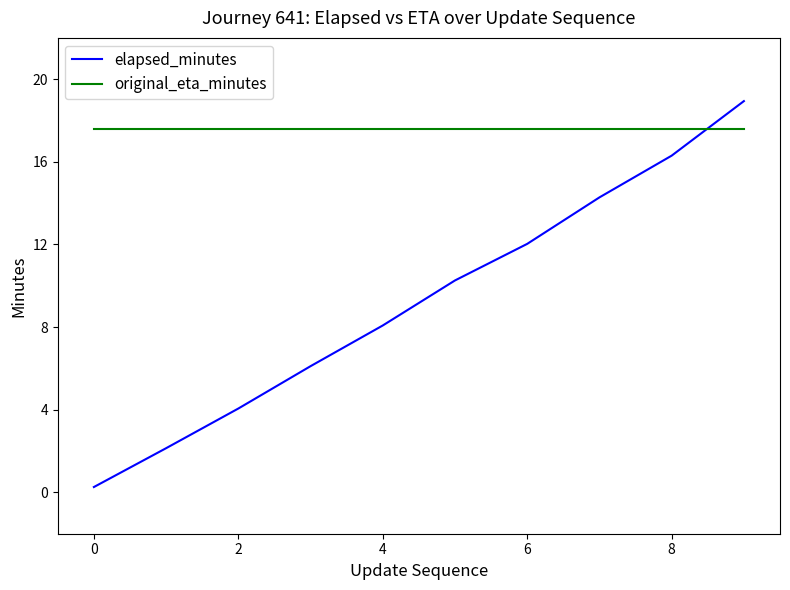

Which series has the largest total across all categories?

original_eta_minutes